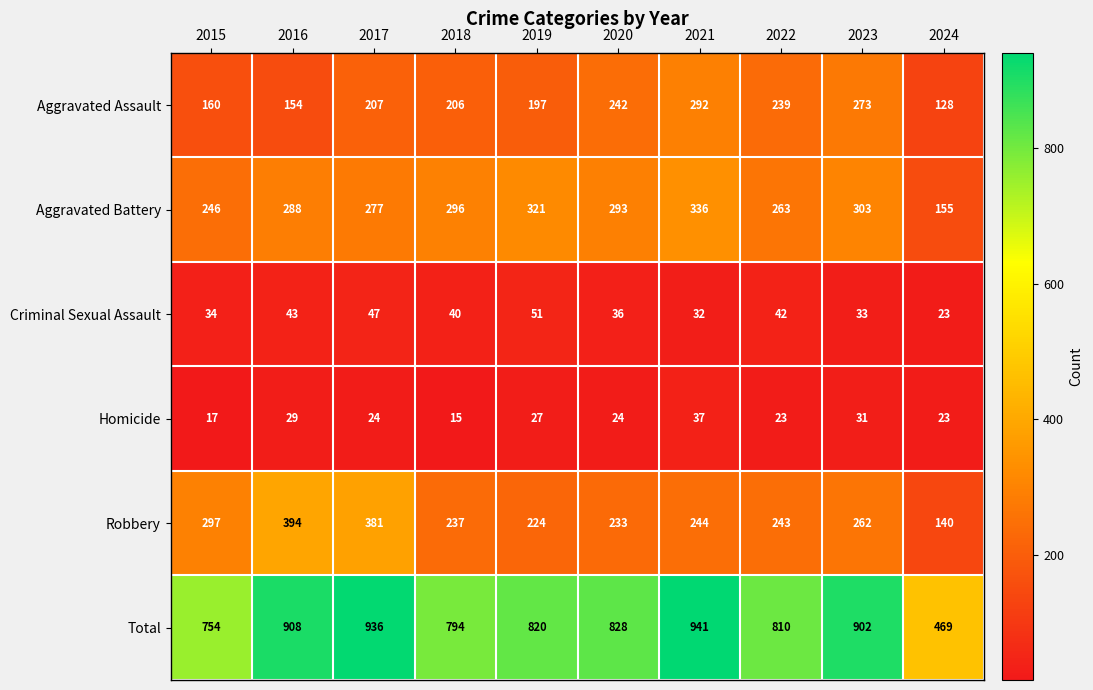

Rank the series at 2020 from highest to lowest value.

Total, Aggravated Battery, Aggravated Assault, Robbery, Criminal Sexual Assault, Homicide